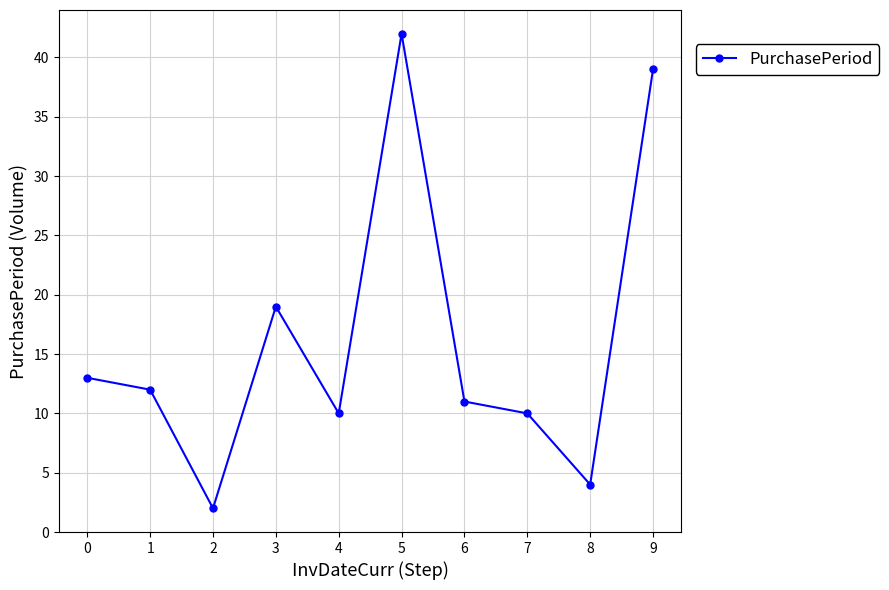

How many interior local peaks (higher than both neighbors) does the data have?

2